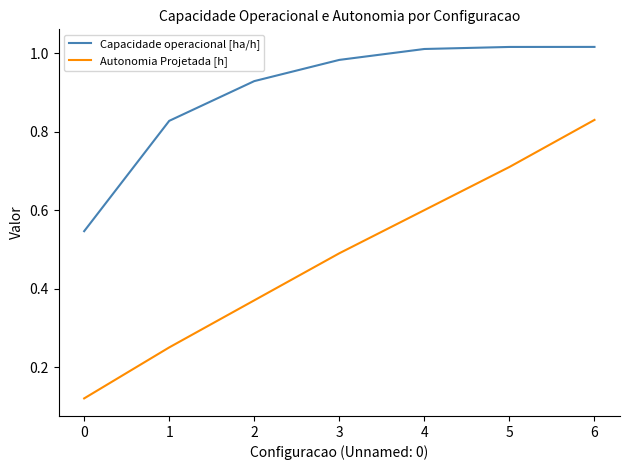

Rank the series at 5 from highest to lowest value.

Capacidade operacional [ha/h], Autonomia Projetada [h]